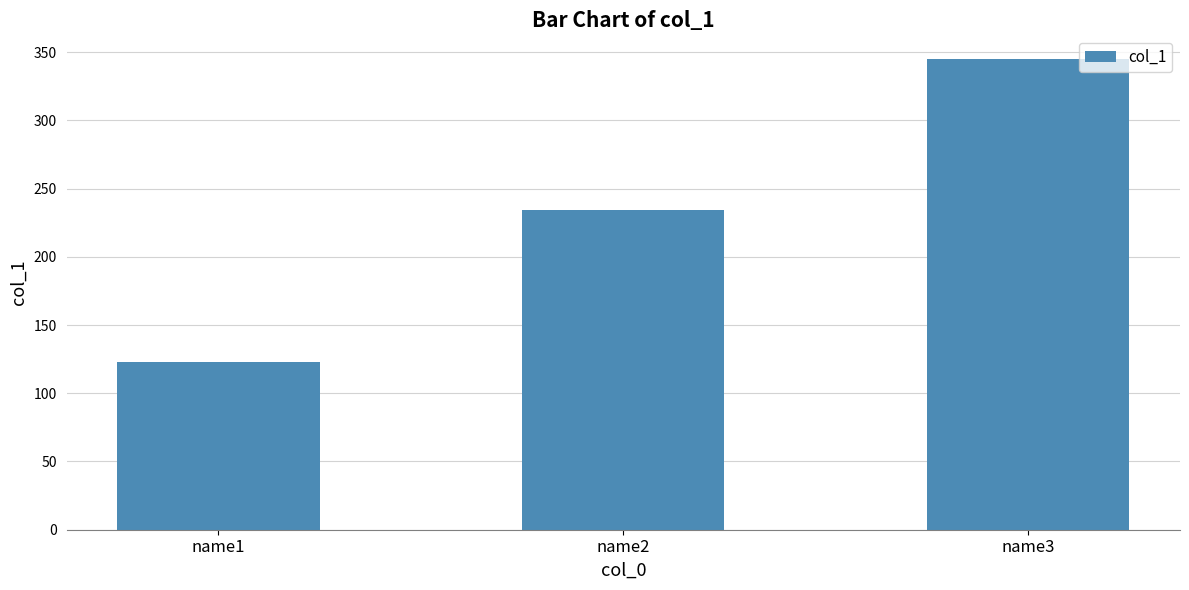

Count the number of data series in this chart.

1